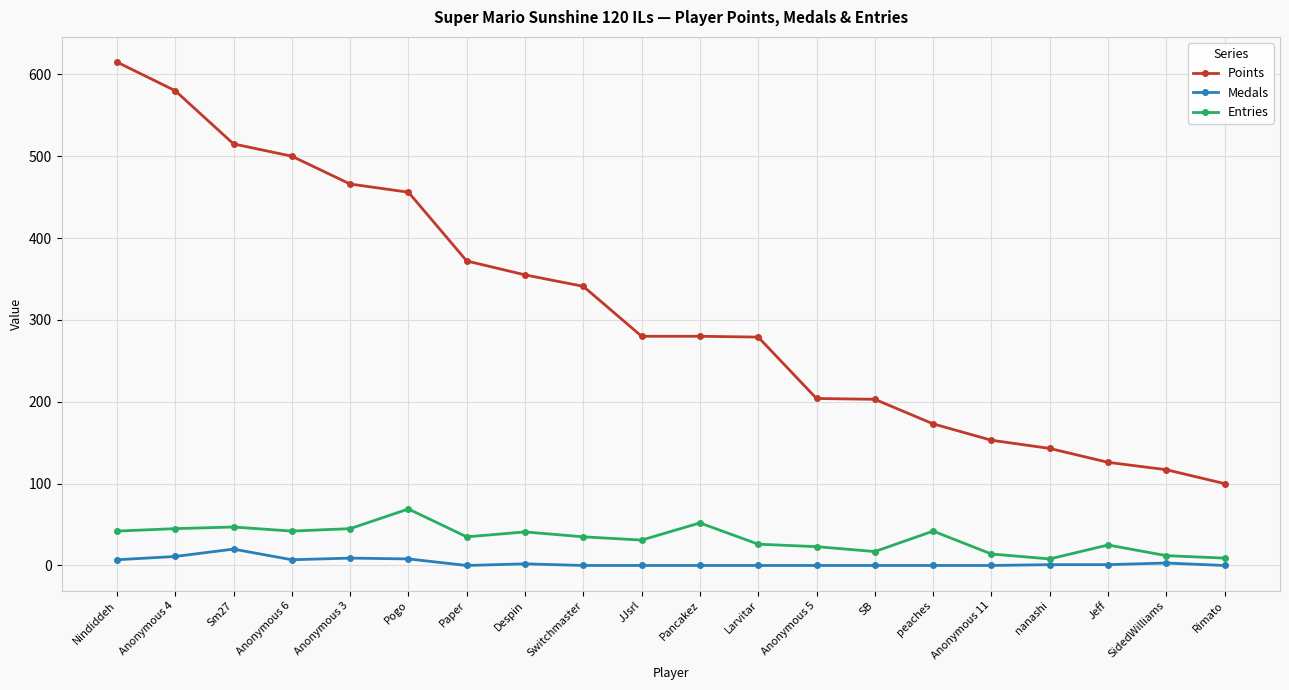

True or false: Medals has a value of 0 at Rimato.

True